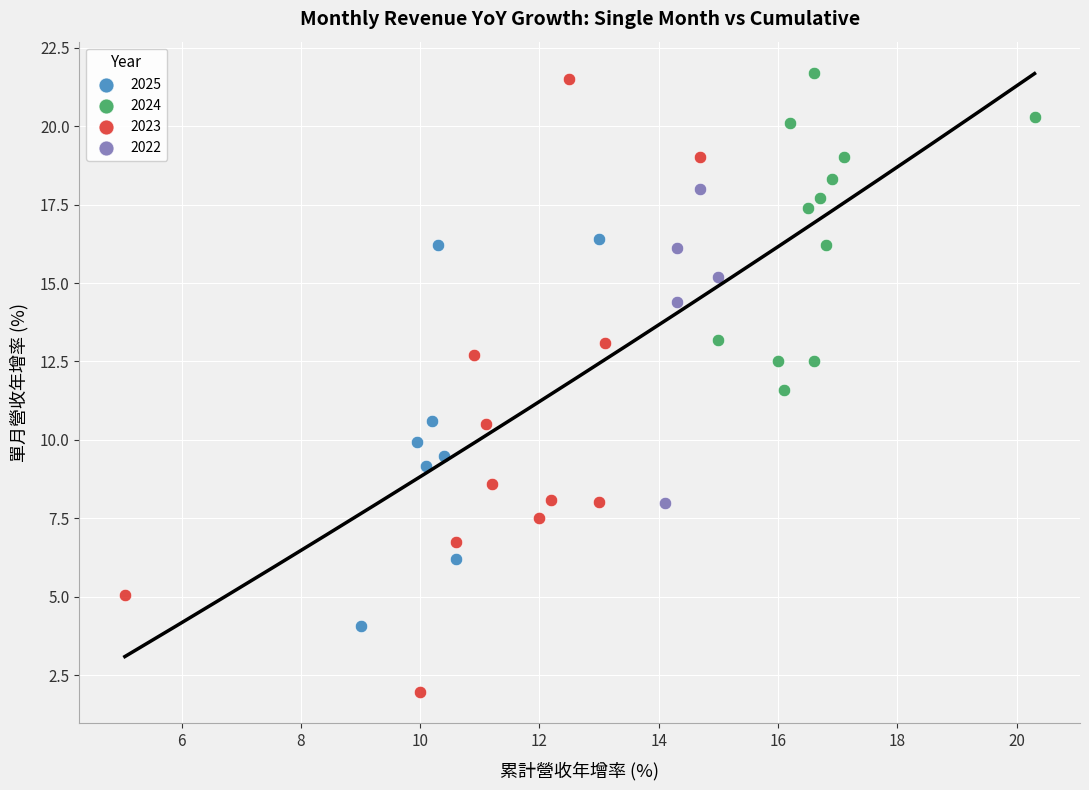

Which series has the largest Y range (max minus min)?

2023